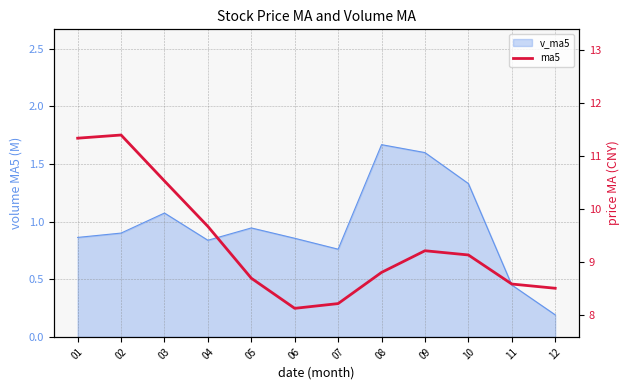

What is the greatest value displayed?

11.4